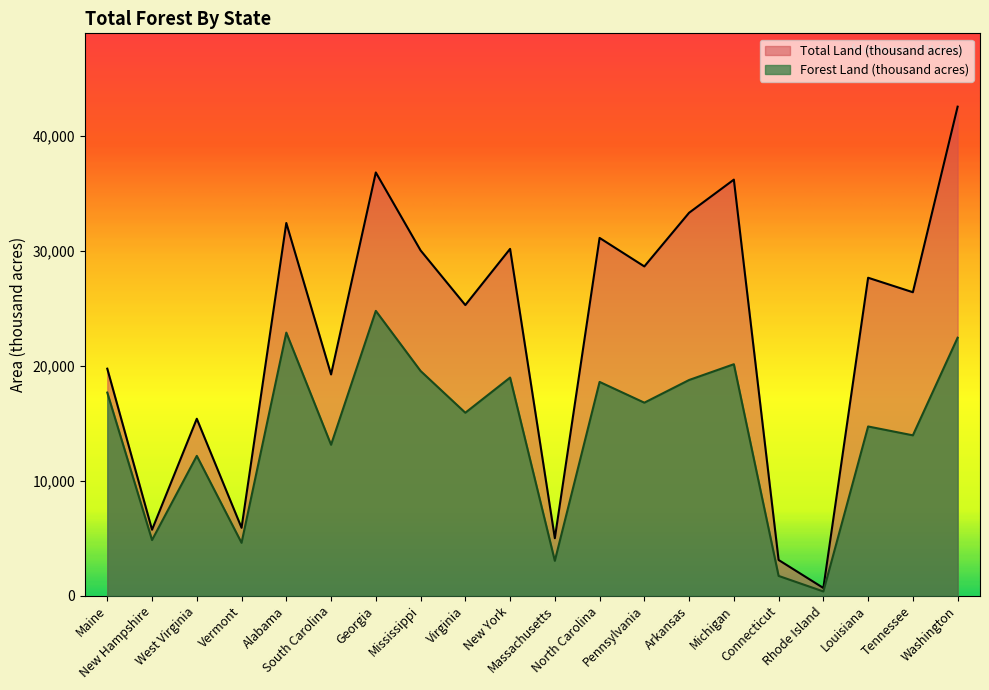

True or false: Total Land (thousand acres) and Forest Land (thousand acres) cross at least once.

False